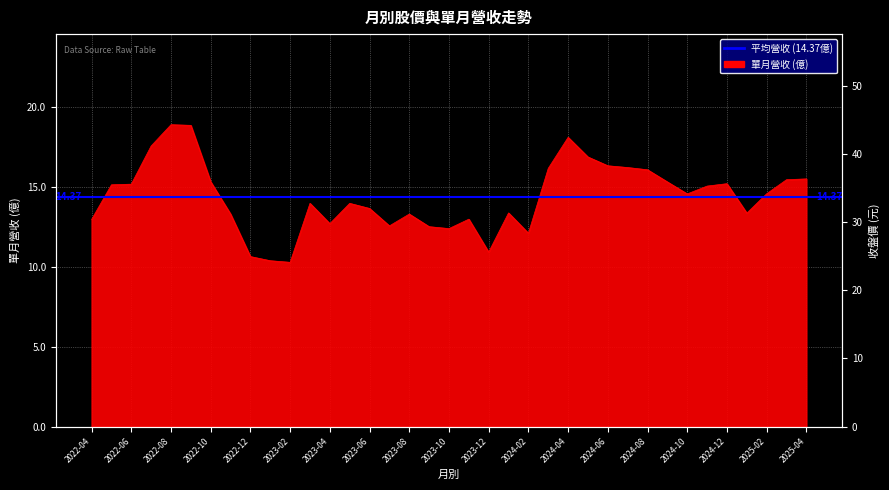

Where does the 收盤價(元) series first go above 19?

2022-08